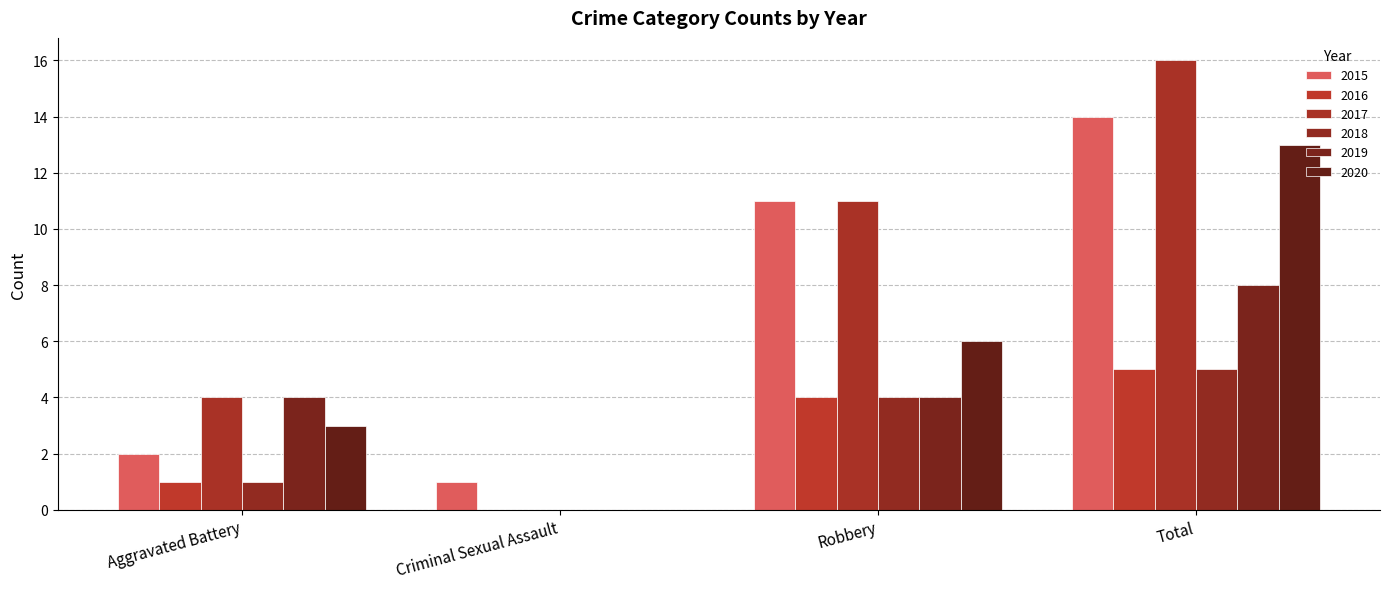

Which series has the largest total across all categories?

2017